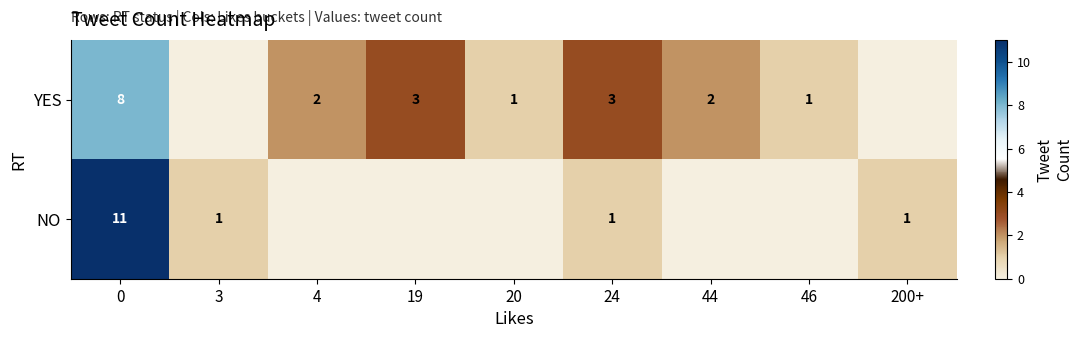

True or false: NO has a value of 2 at 200+.

False